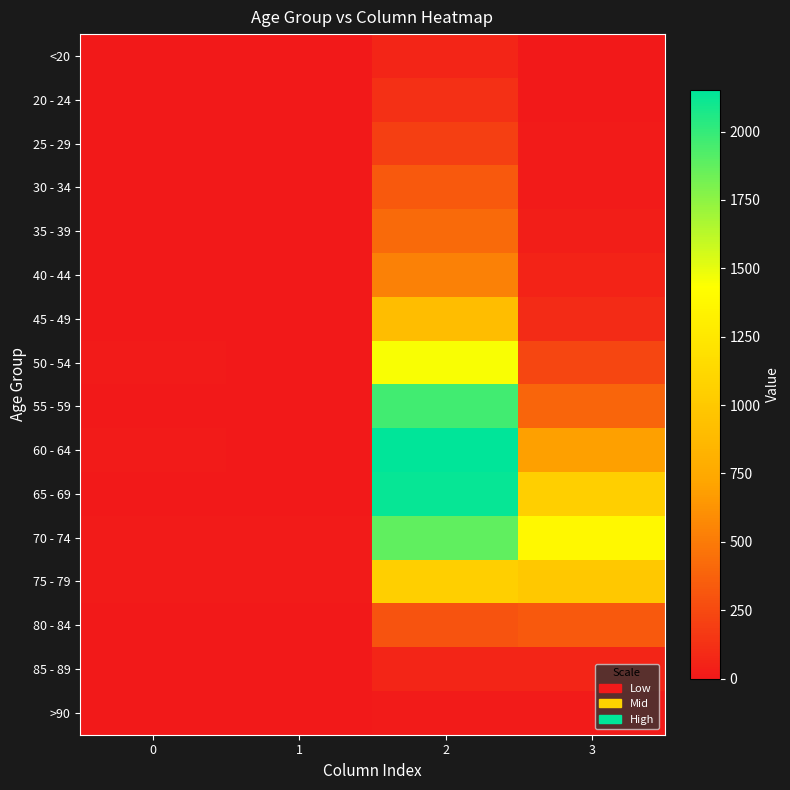

At which category is the sum across all series the highest?

2